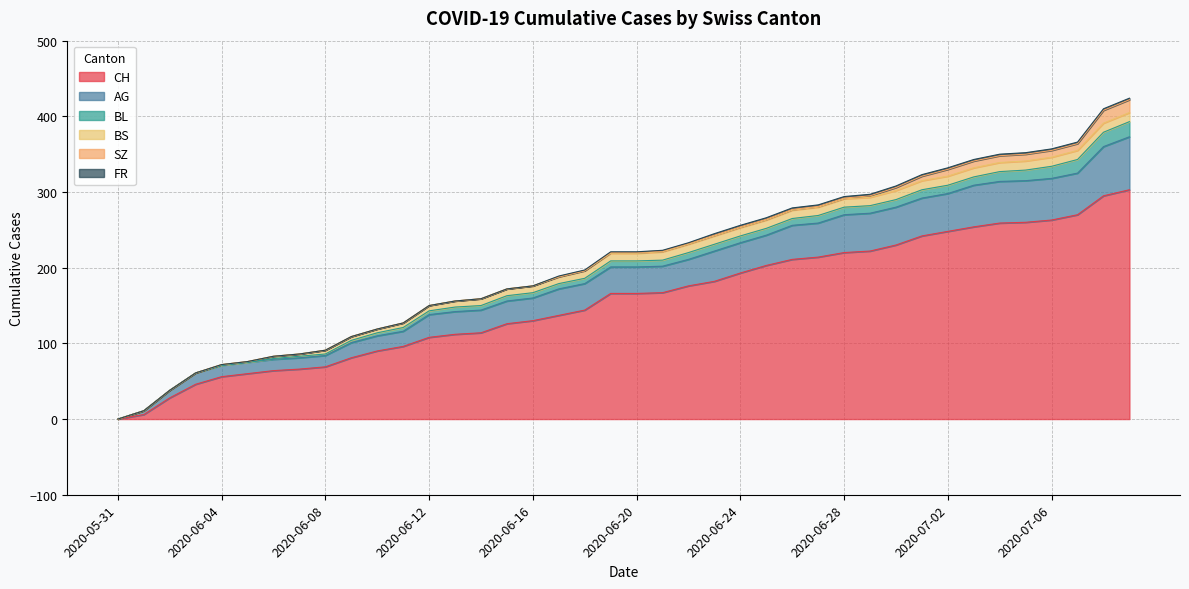

Is it true that BS equals 1 at 2020-06-05?

False